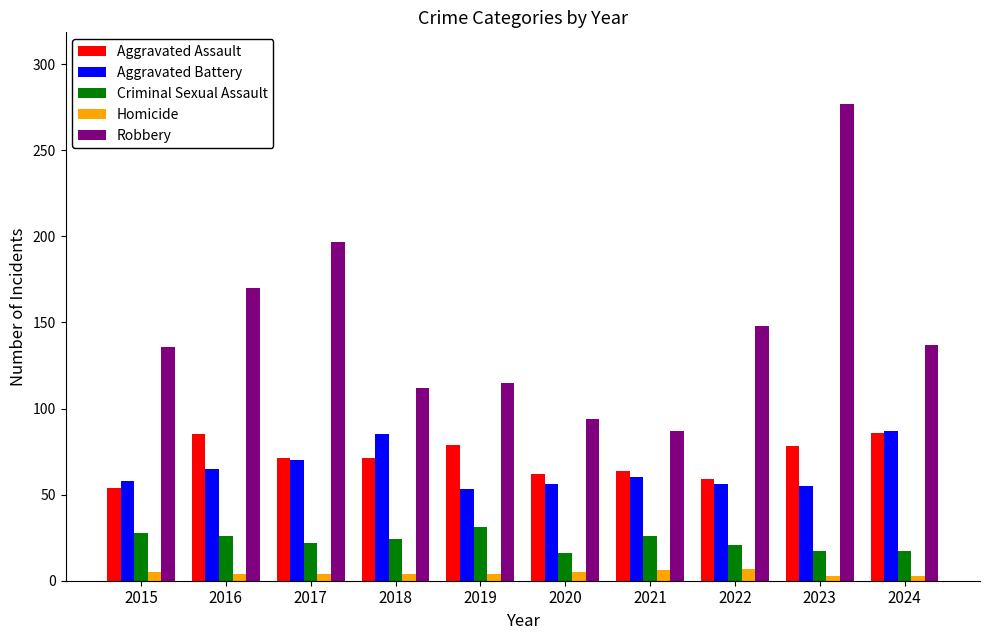

What is the difference between the maximum and minimum values in the Homicide series?

4